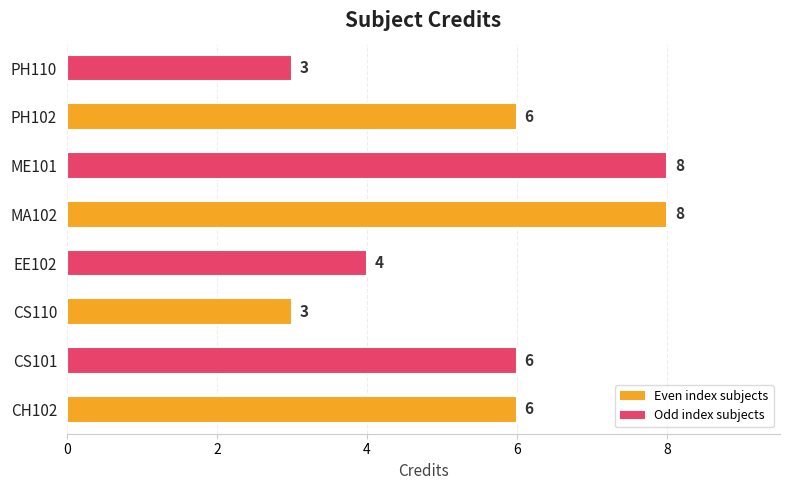

What is the approximate value at ME101?

8